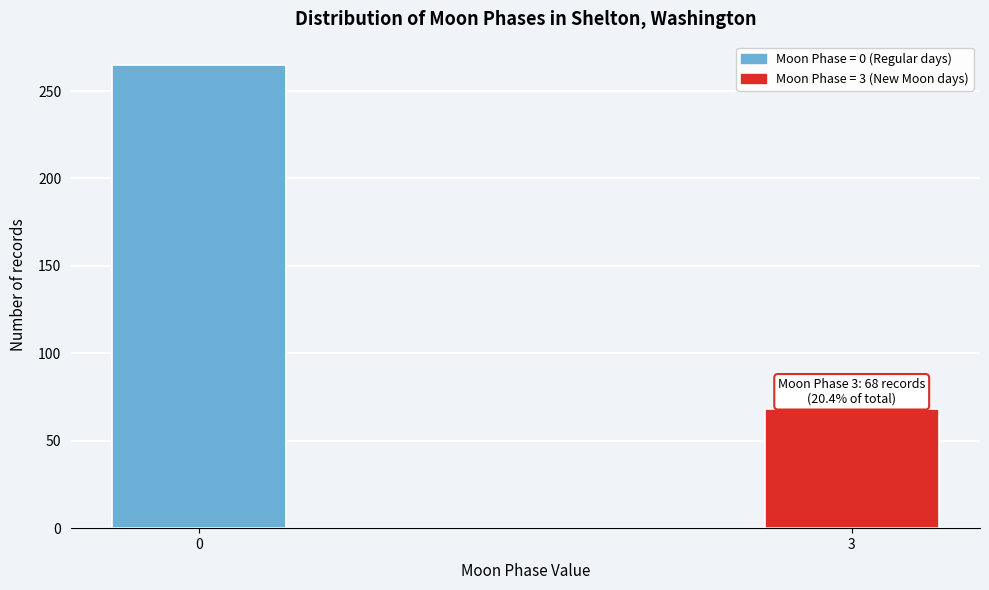

Reading right to left, what are all the values shown in this chart?

68	265